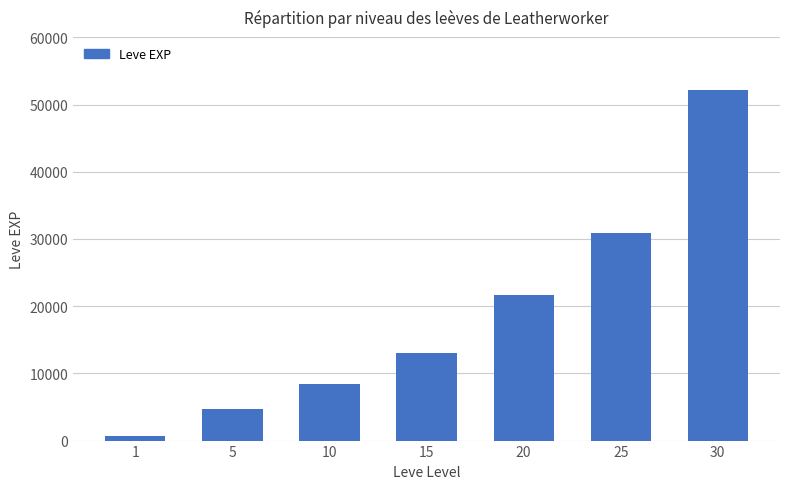

Rank the categories by value from highest to lowest.

30, 25, 20, 15, 10, 5, 1